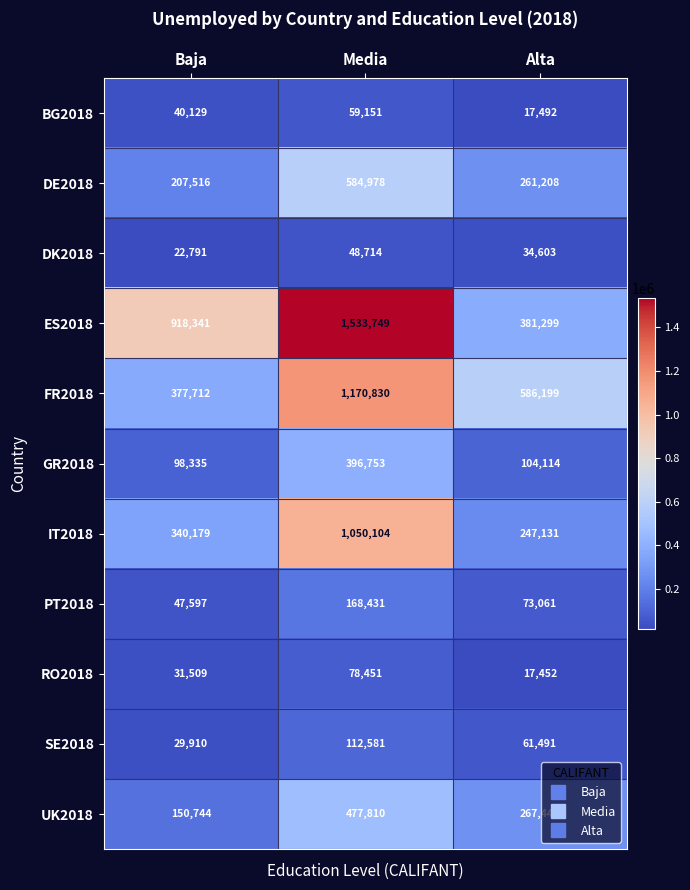

The value of UK2018 at Baja is 150744. True or false?

True